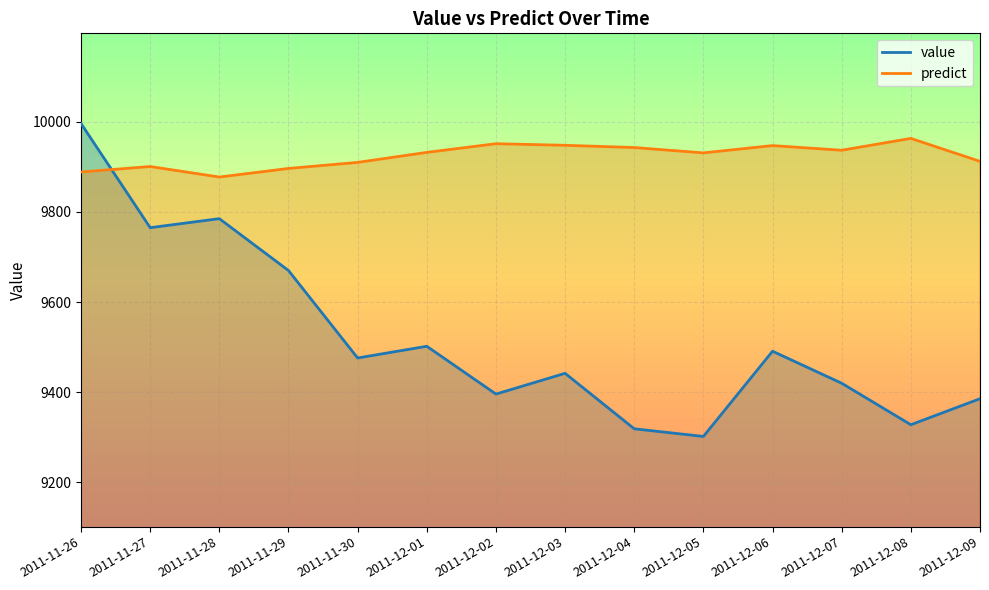

At which category does the chart reach its peak across all series?

2011-11-26